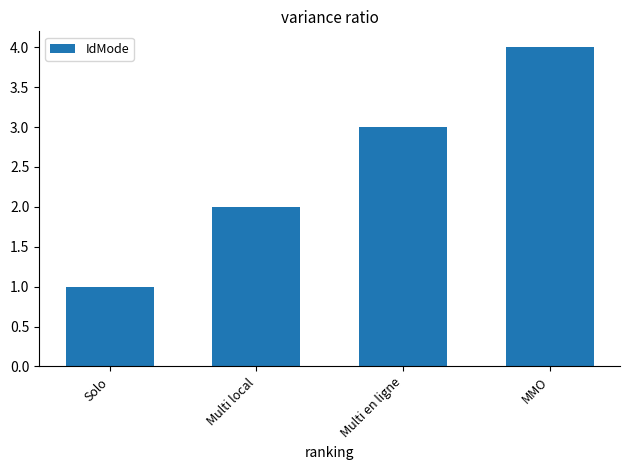

What is the value of the 3rd bar from the left?

3